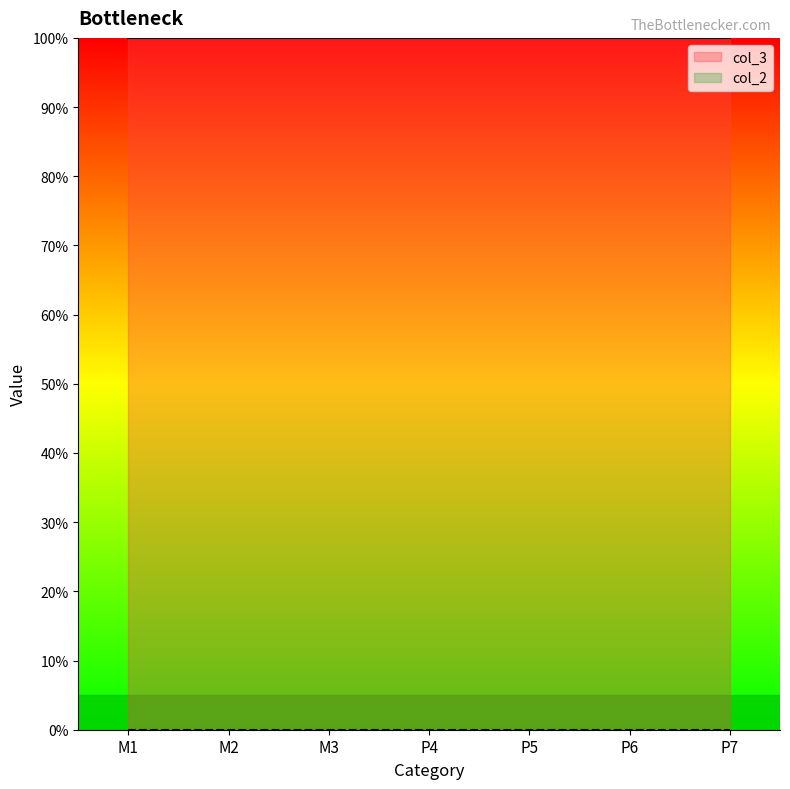

True or false: col_3 has a value of 1 at M2.

True